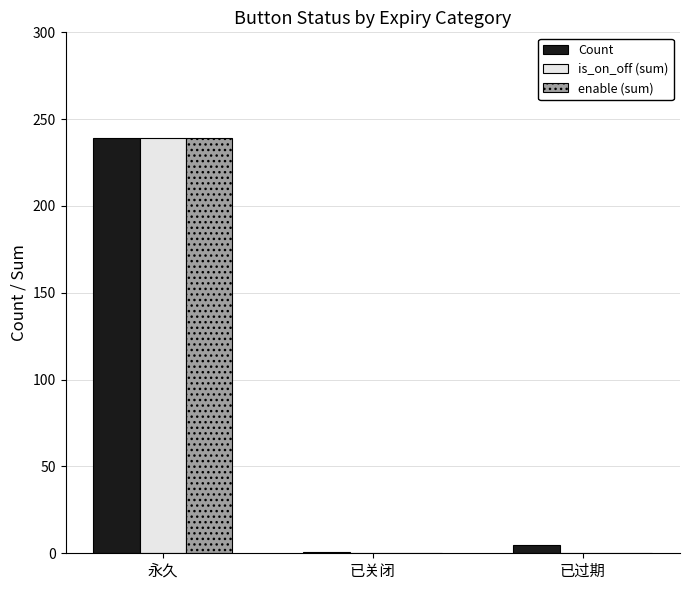

The value of is_on_off (sum) at 已关闭 is 0. True or false?

True